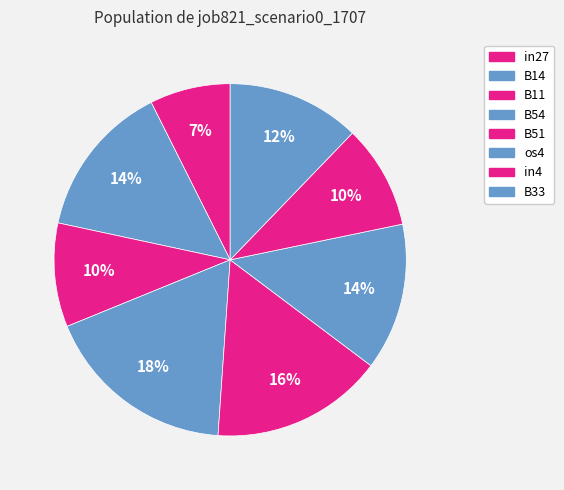

Is it true that B11 is 10% of the pie?

True